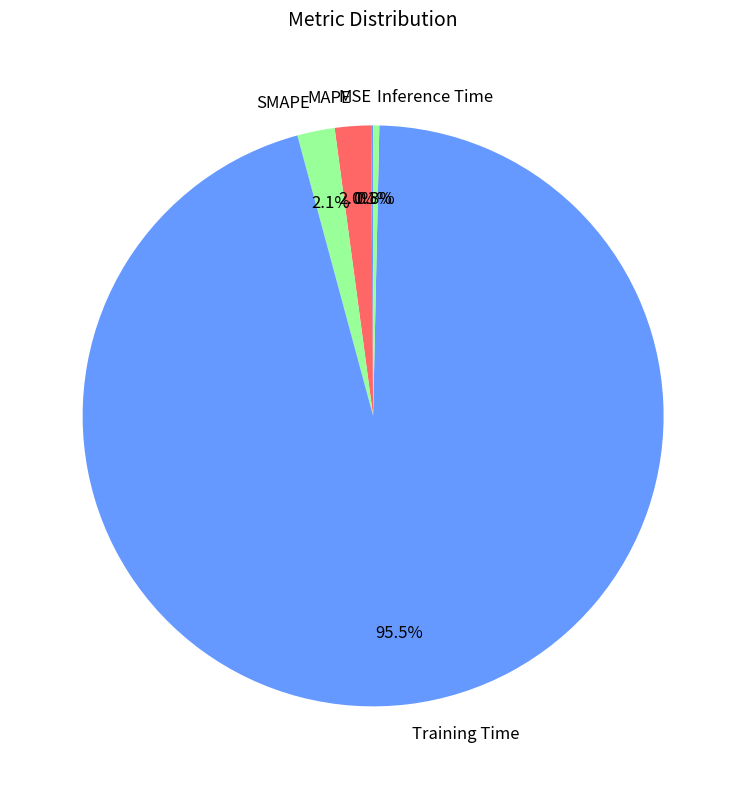

Which slice is the largest?

Training Time